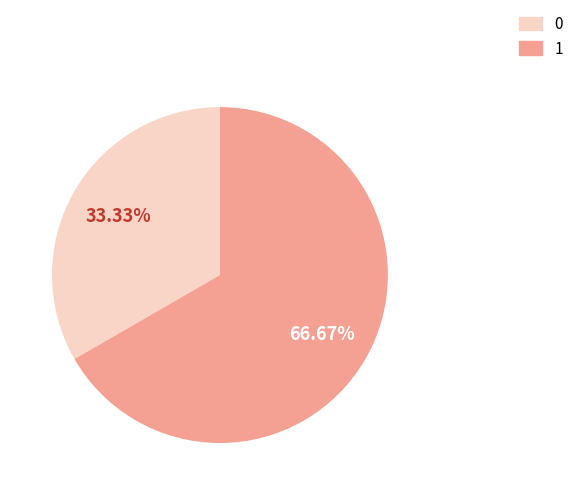

Is it true that 0 is 33% of the pie?

True